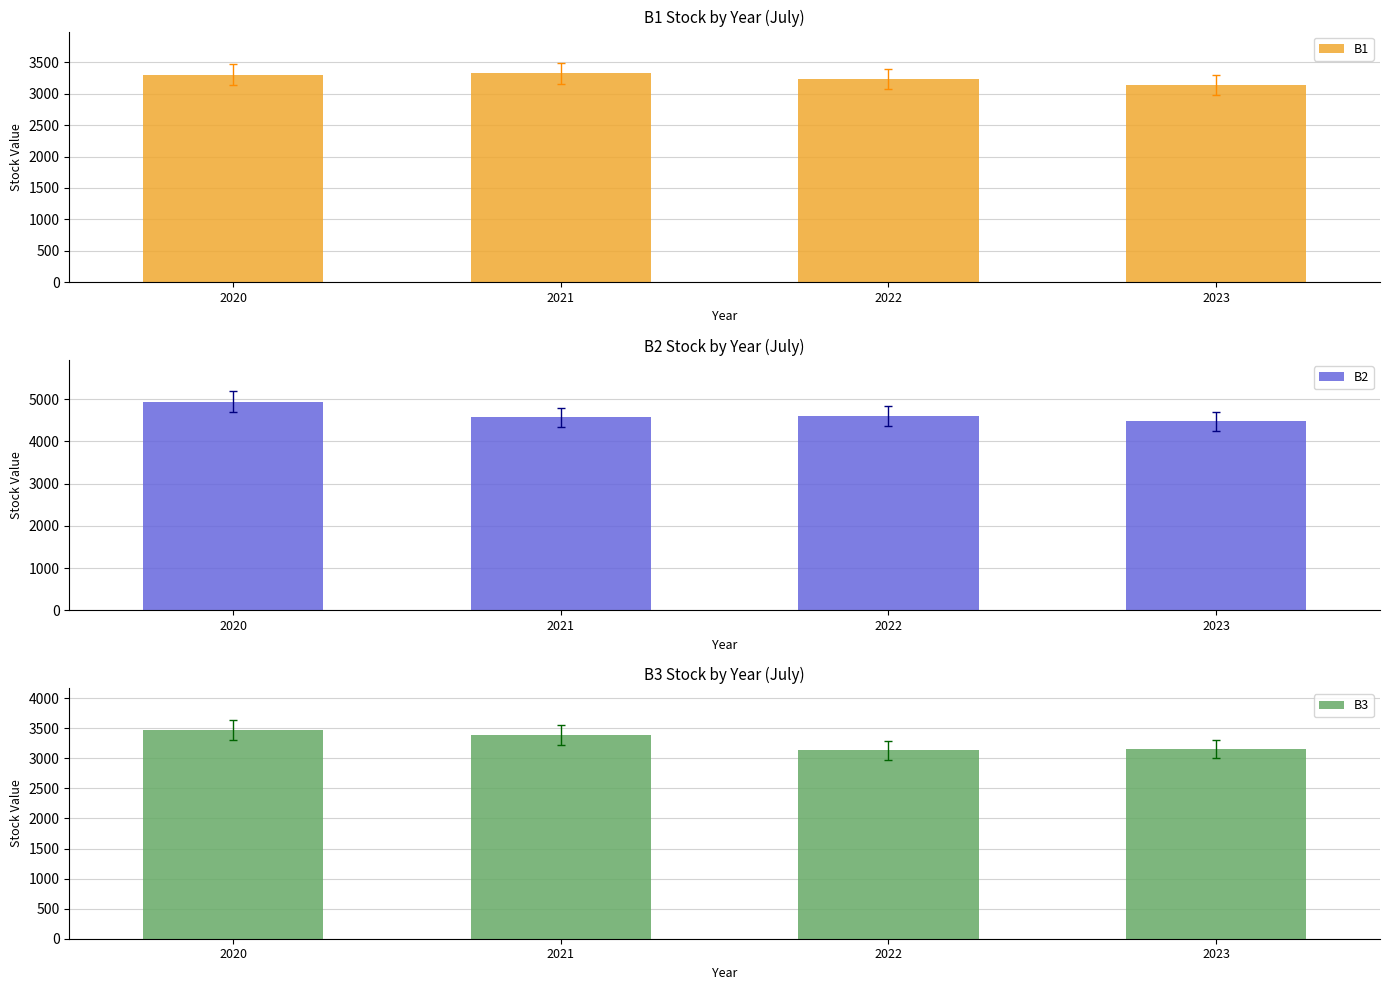

At which category is the sum across all series the highest?

2020